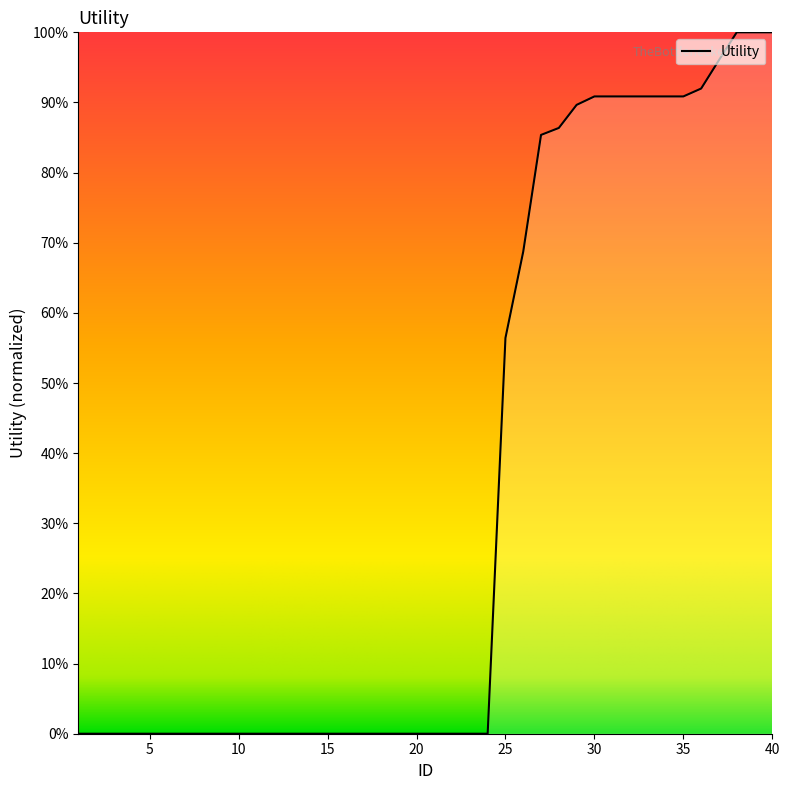

Does the chart have visible grid lines?

No